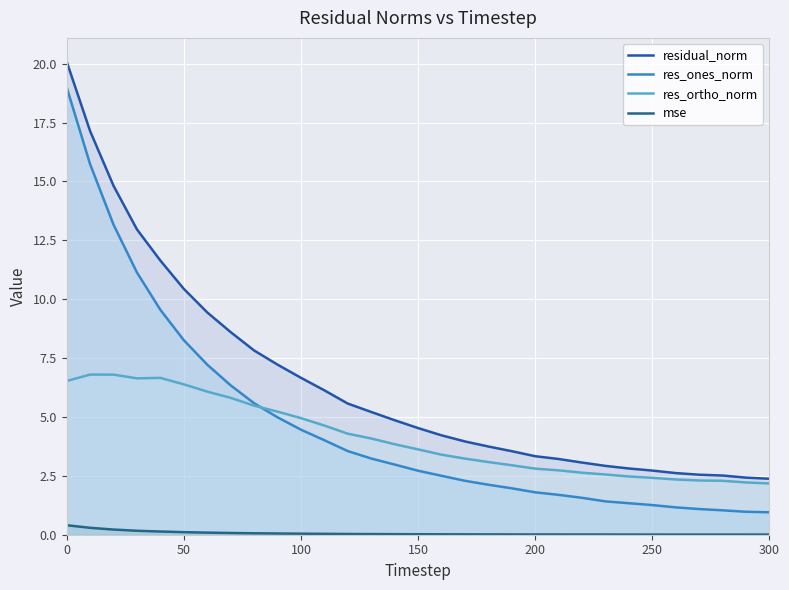

True or false: residual_norm and res_ones_norm cross at least once.

False